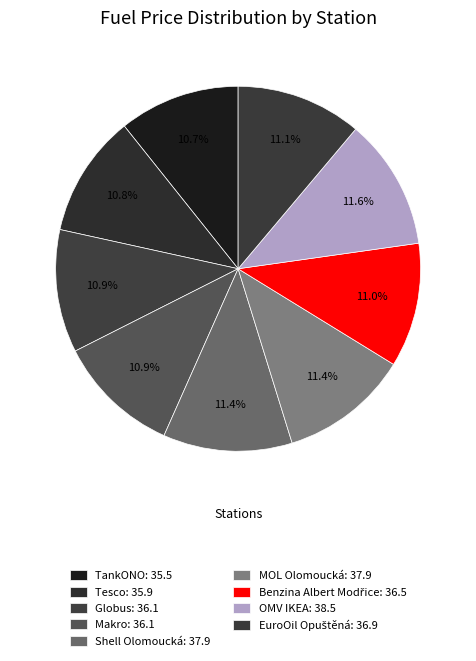

Is it true that EuroOil Opuštěná is 17% of the pie?

False